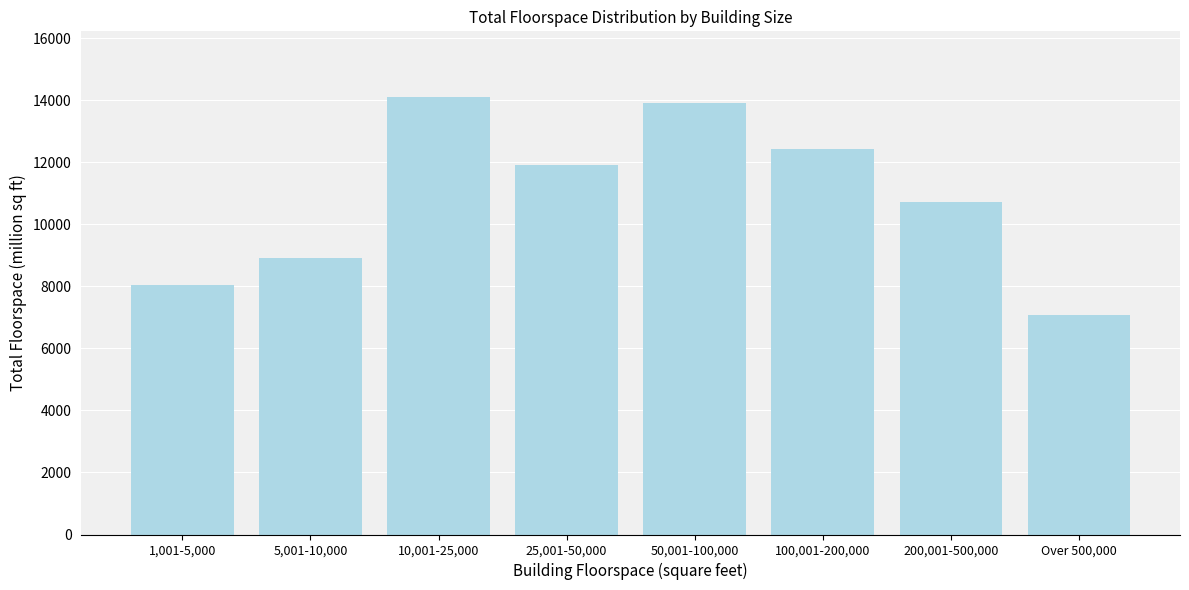

Reading left to right, what are all the values shown in this chart?

1,001-5,000=8041	5,001-10,000=8900	10,001-25,000=14105	25,001-50,000=11917	50,001-100,000=13918	100,001-200,000=12415	200,001-500,000=10724	Over 500,000=7074